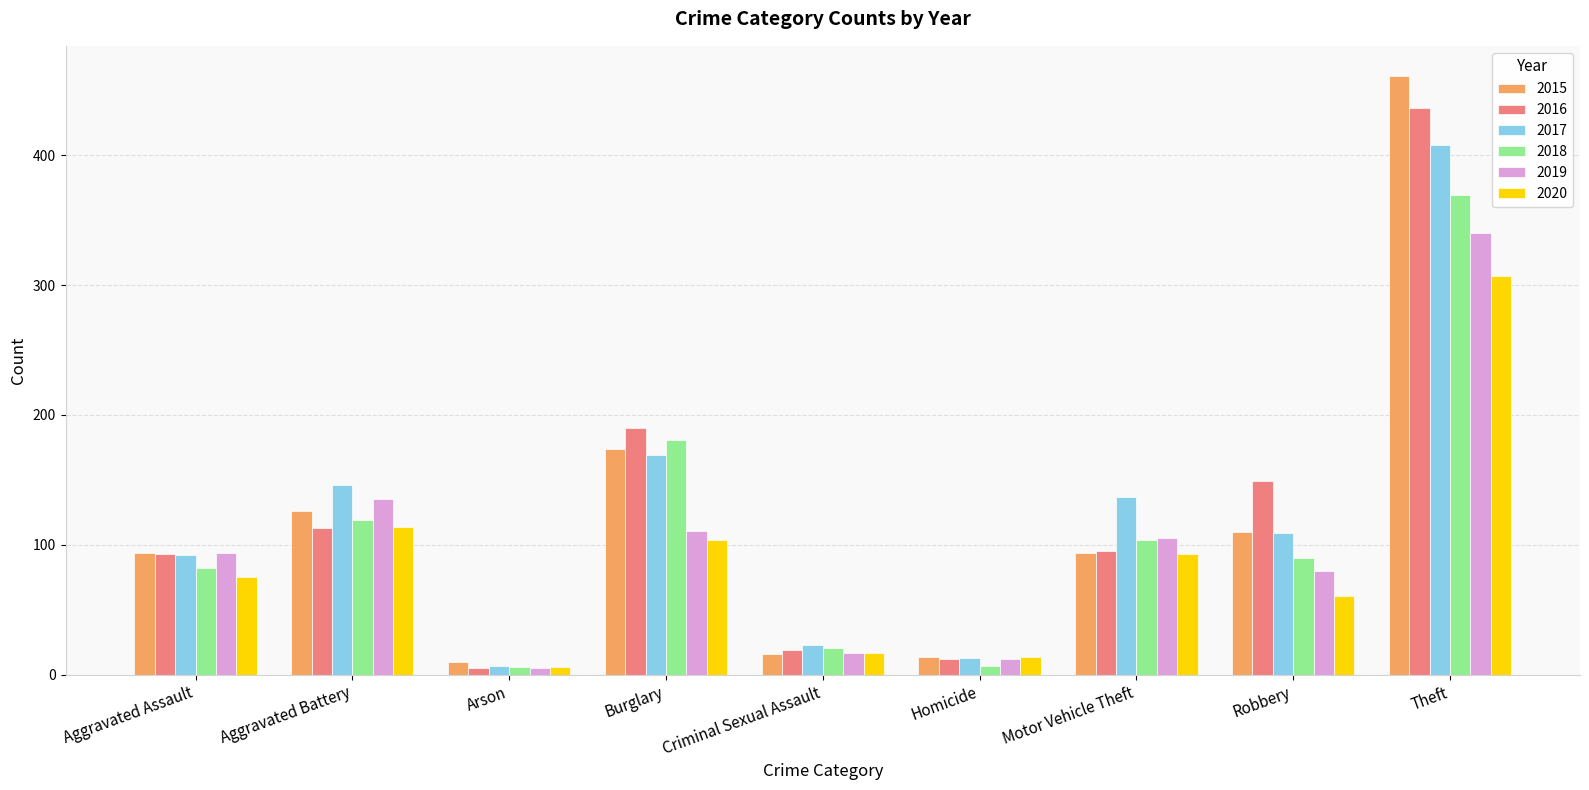

List the series in order of their peak value, lowest first.

2020, 2019, 2018, 2017, 2016, 2015